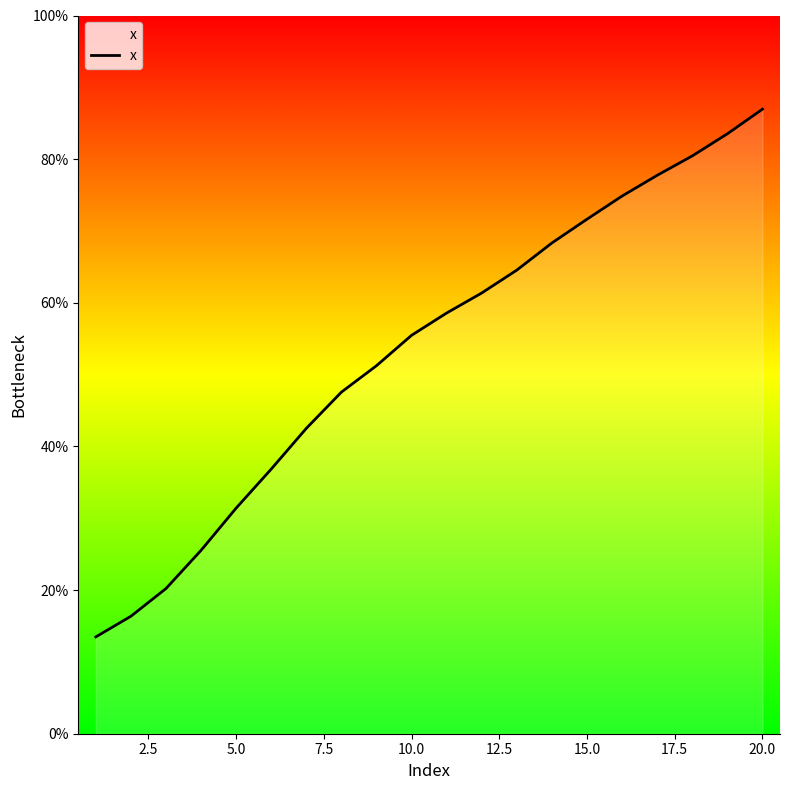

True or false: the data has more than 1 interior local peaks.

False